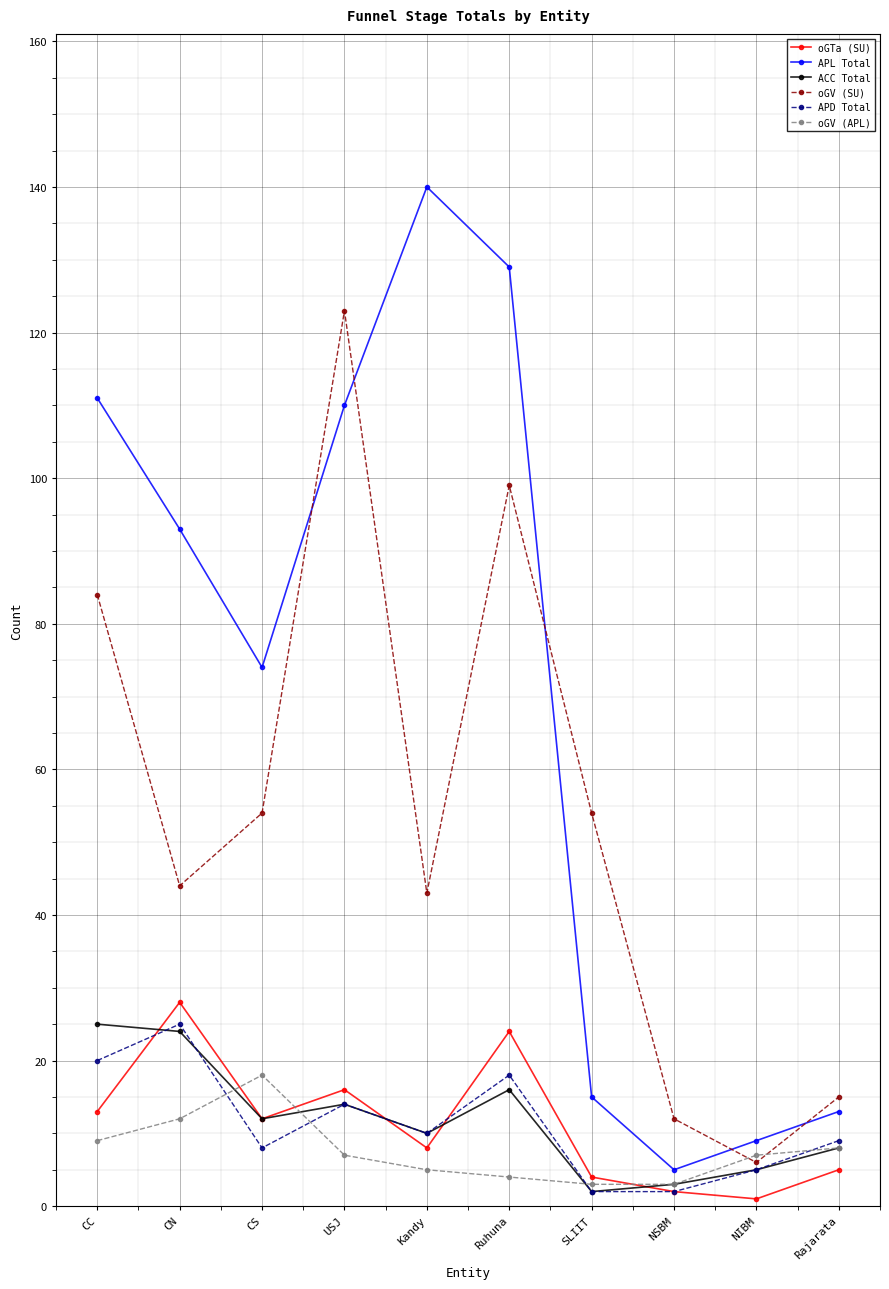

True or false: ACC Total has more than 0 interior local peaks.

True